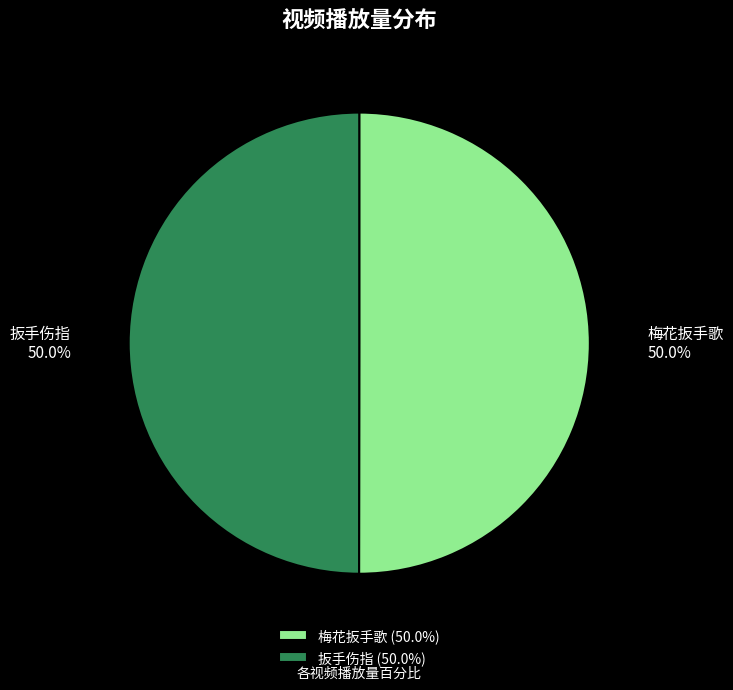

To the nearest percent, what portion does 扳手伤指 represent?

50%